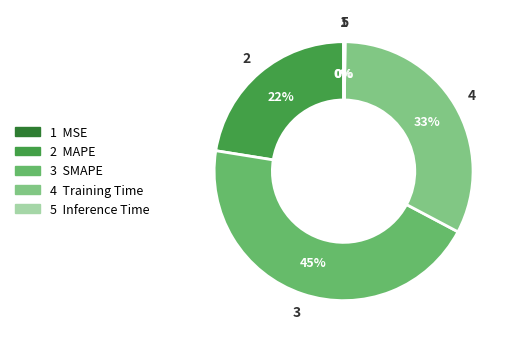

Which category has the biggest portion of the pie?

SMAPE